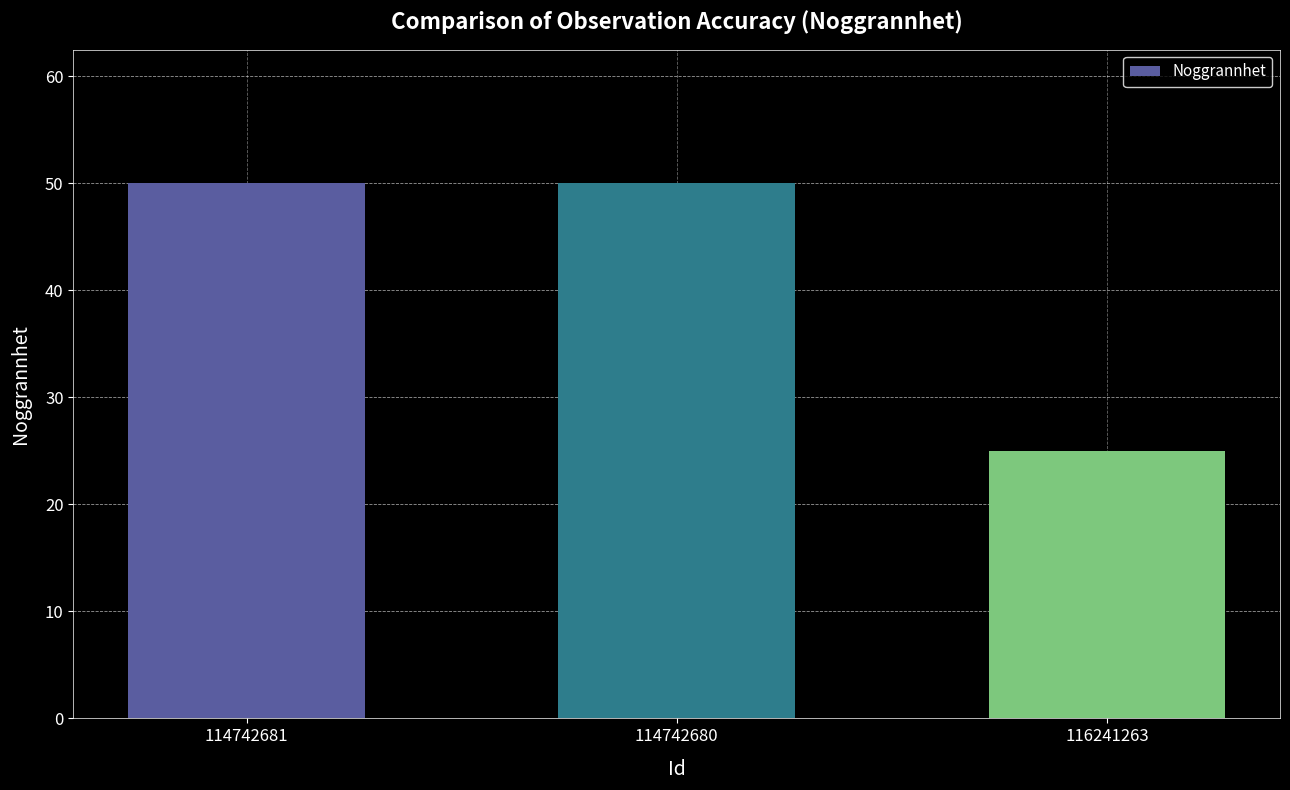

At which category does the chart reach its minimum across all series?

116241263